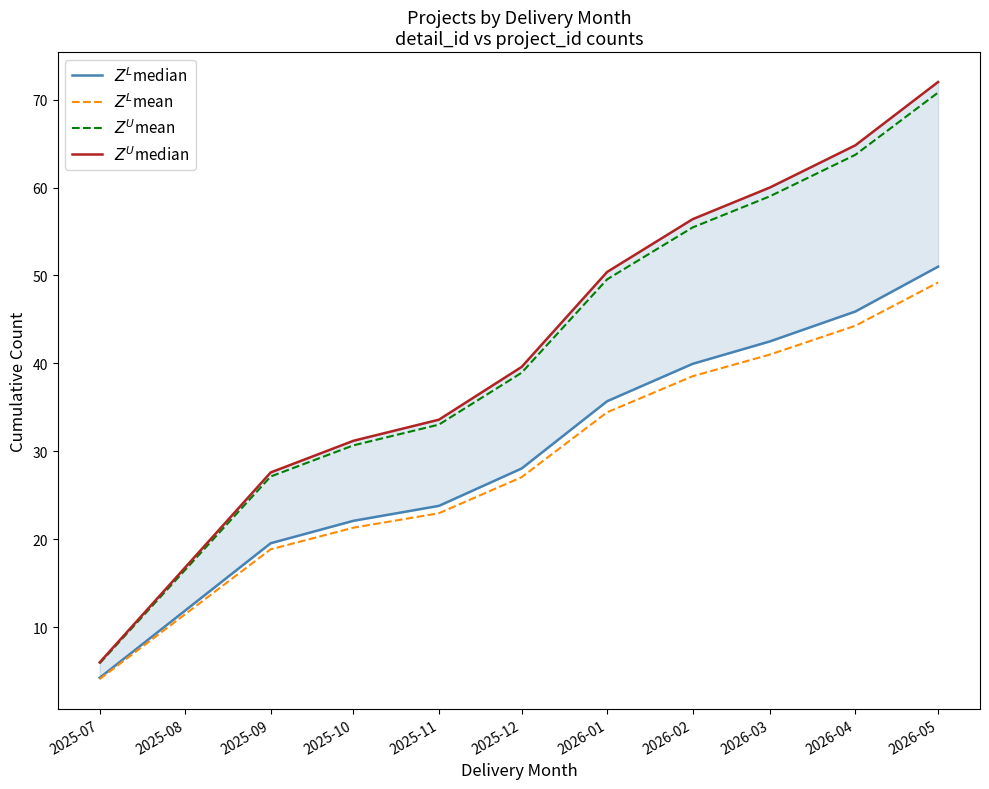

True or false: $Z^U$mean and $Z^L$mean intersect in this chart.

False